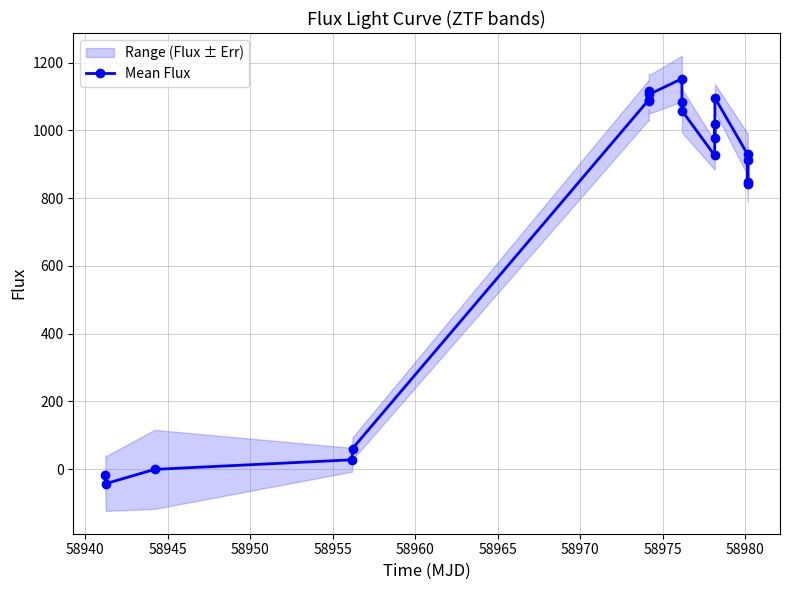

What is the smallest value displayed?

-43.1